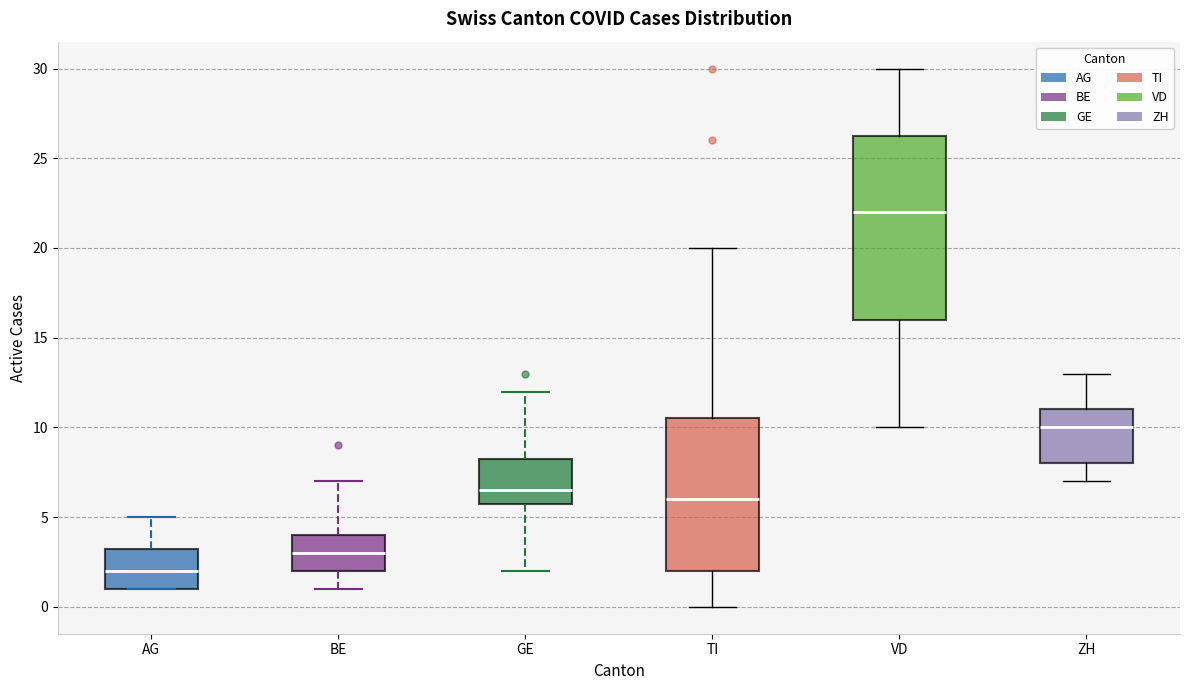

Comparing the boxes themselves (not the whiskers), which one is the tallest?

VD